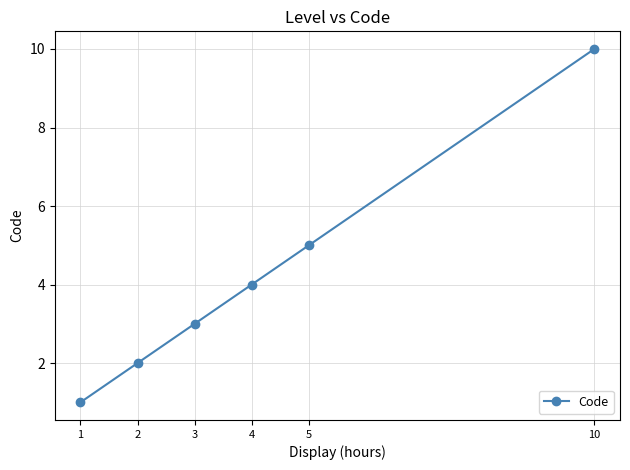

Approximately how many times larger is the value at 4 compared to 5?

0.8